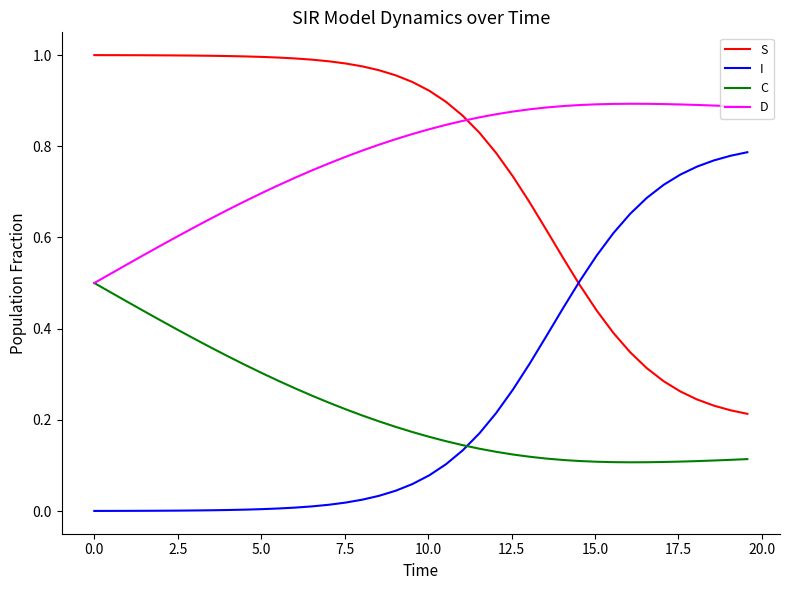

Rank the series by their maximum value, from highest to lowest.

S, D, I, C